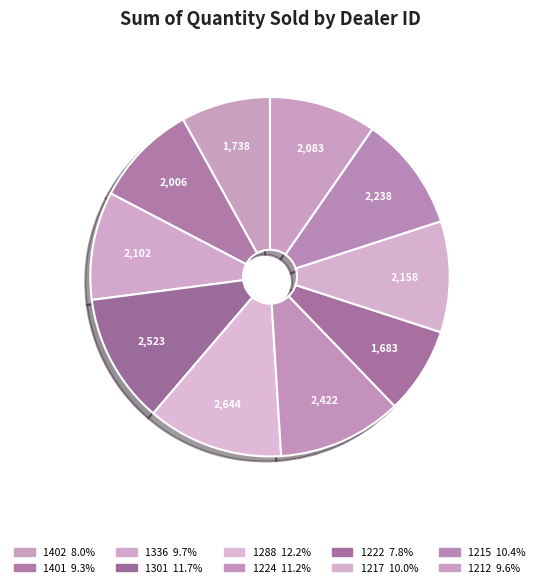

Which category has the biggest portion of the pie?

1288